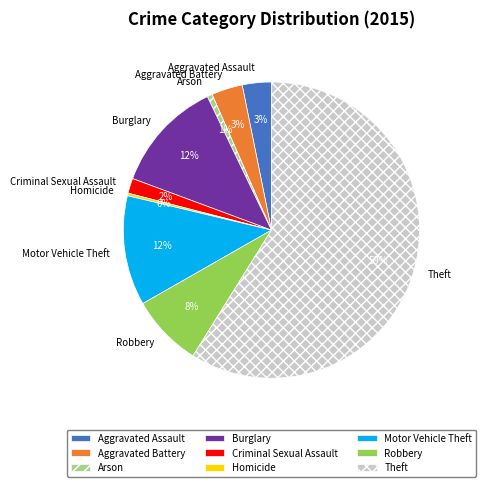

Is it true that Arson is 1% of the pie?

True